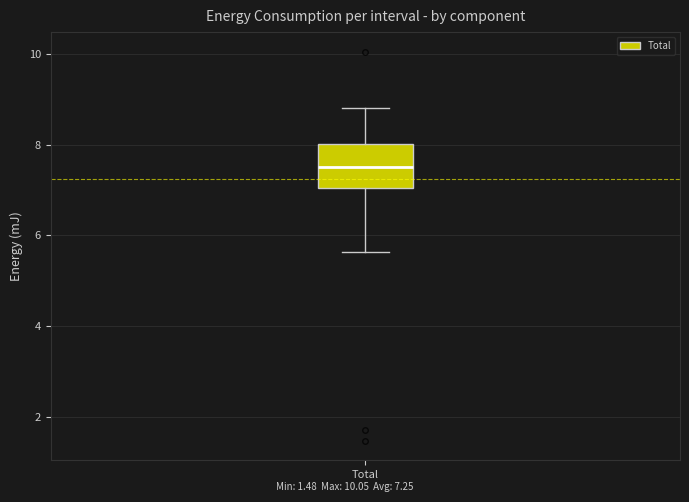

Transcribe this box plot: give where the median line is, the range the box spans, and where the two whiskers end, as read against the y-axis. The values are not printed on the chart, so give them approximately, as read against the axis.

median 7.6, box 7.0 to 8.0, whiskers 5.6 to 8.8